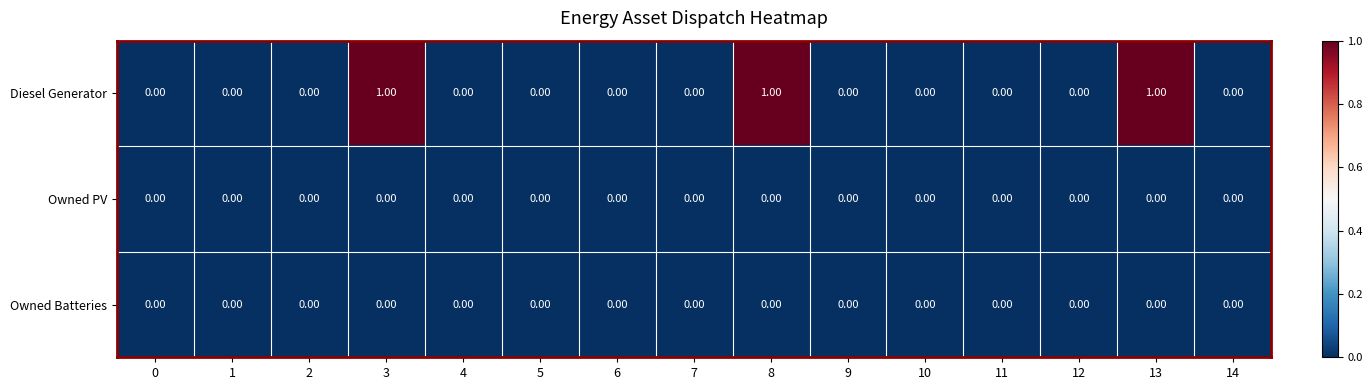

What is the sum of all Diesel Generator values?

3